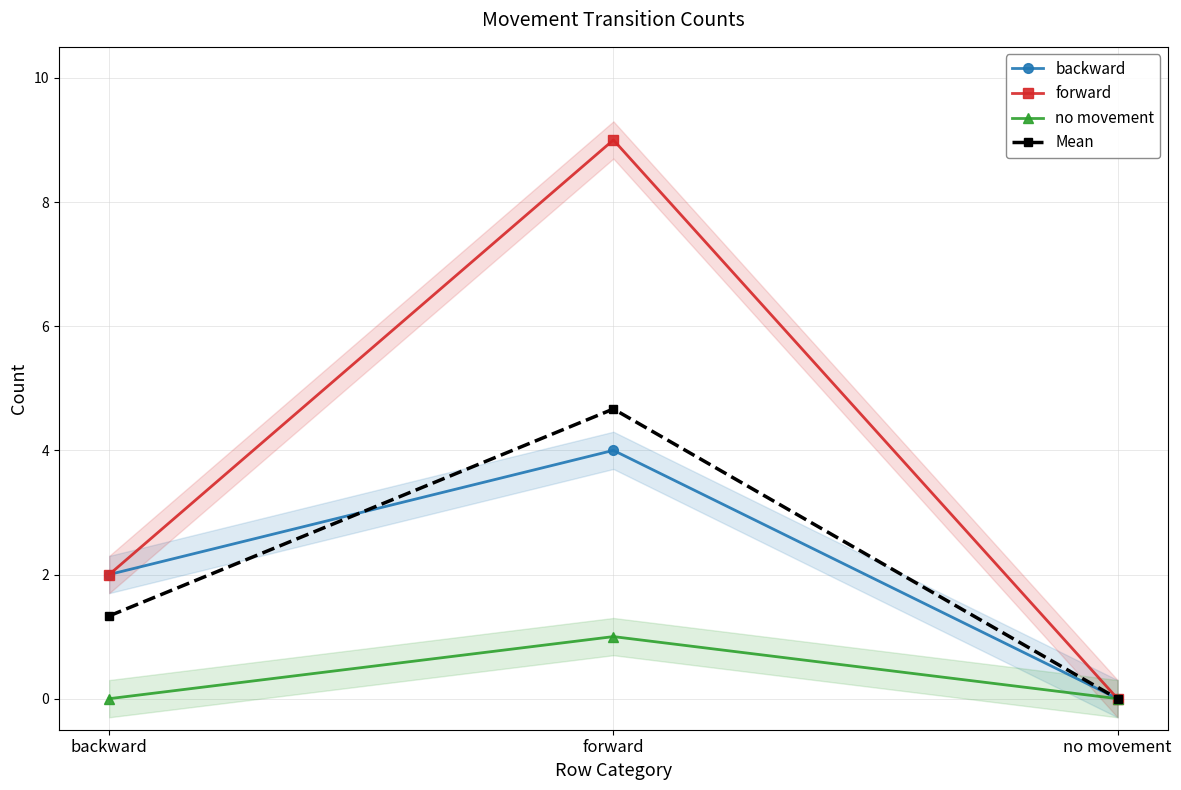

The forward series shows 3.3 at backward. True or false?

False